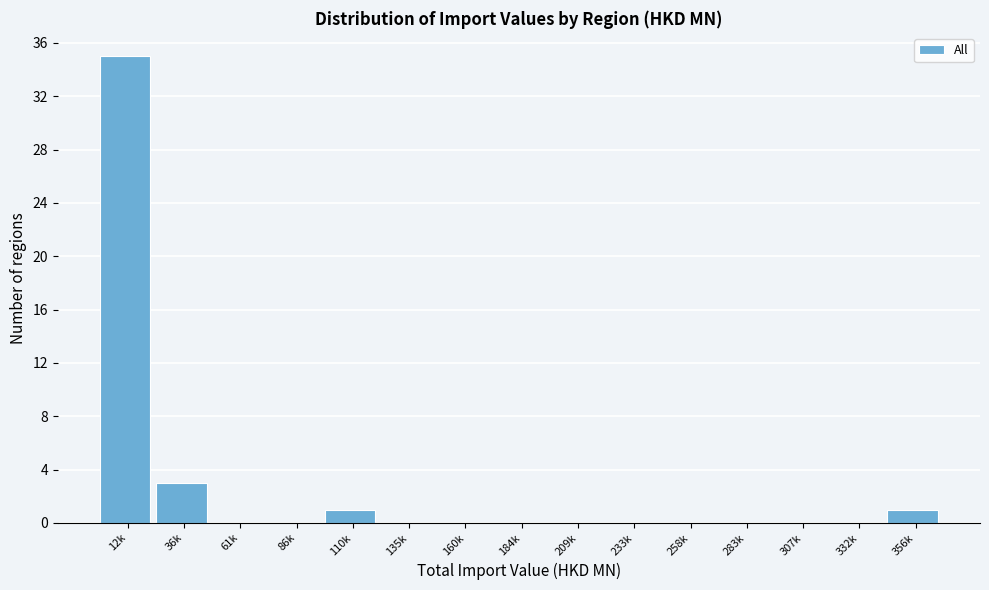

Reading left to right, list all the values displayed in this chart.

12k=35	36k=3	61k=0	86k=0	110k=1	135k=0	160k=0	184k=0	209k=0	233k=0	258k=0	283k=0	307k=0	332k=0	356k=1